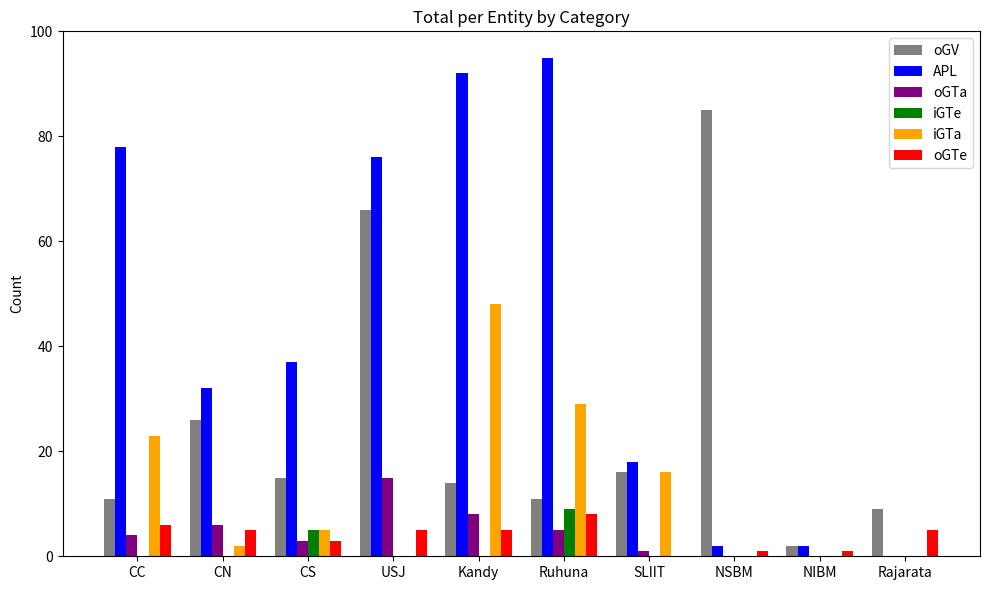

Between USJ and Rajarata, which series saw the biggest shift?

APL